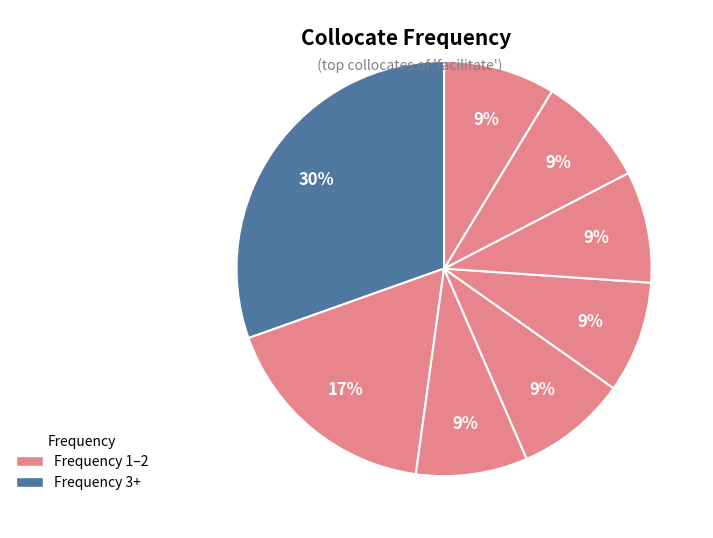

Is there a majority slice in this chart?

No